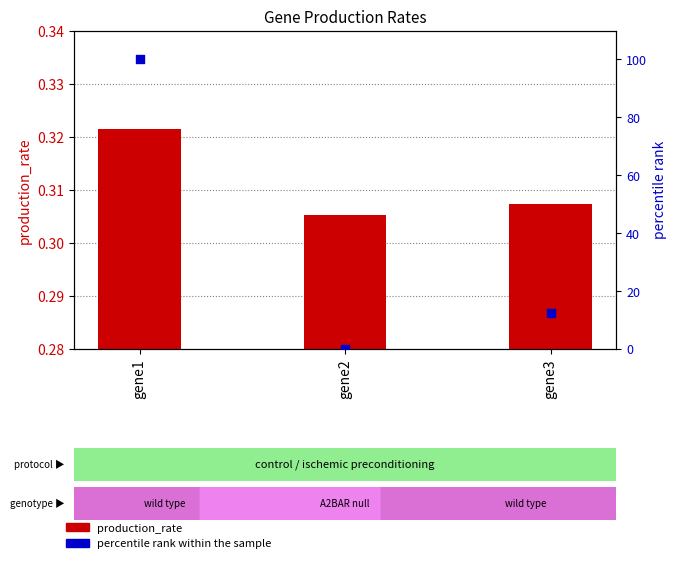

Which series contains the lowest Y value?

percentile rank within the sample